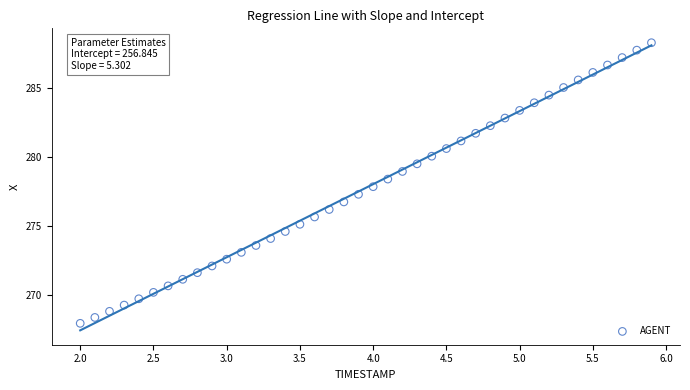

What is the range of X values (max minus min)?

3.9